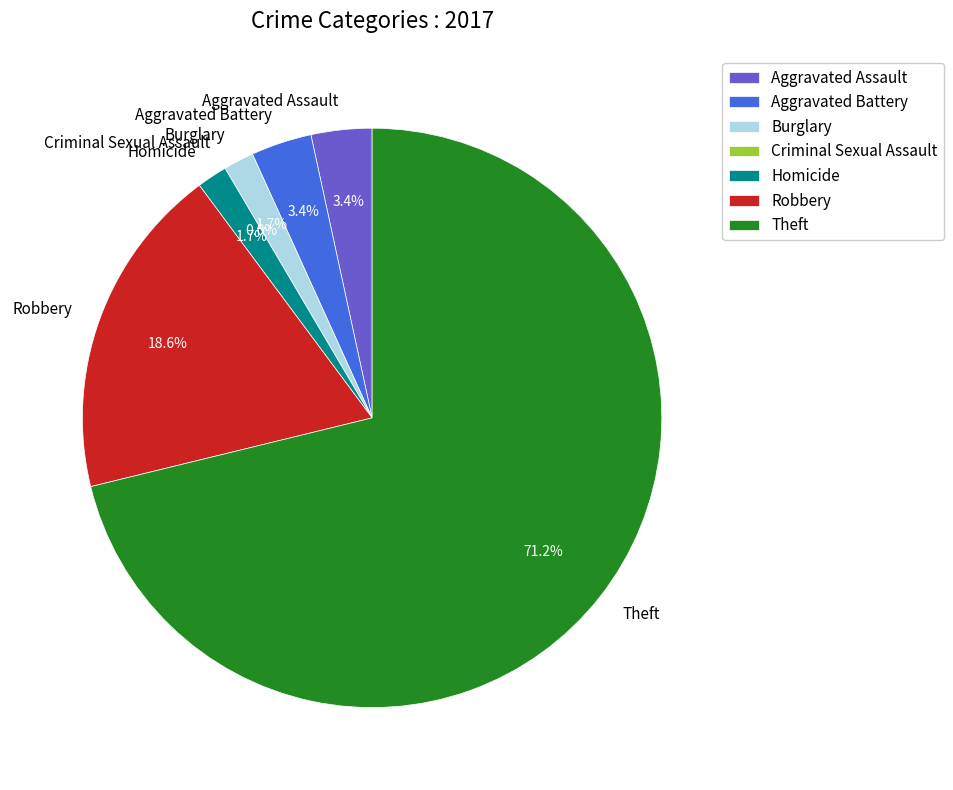

Which category has the biggest portion of the pie?

Theft